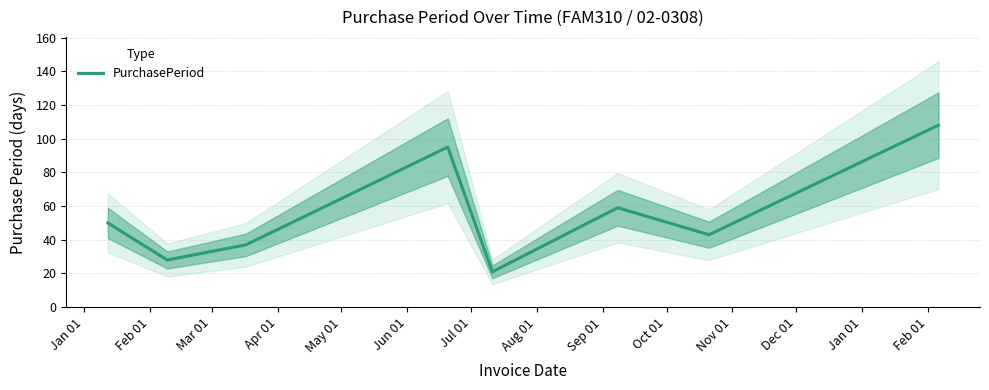

How many interior local peaks (higher than both neighbors) does the data have?

2